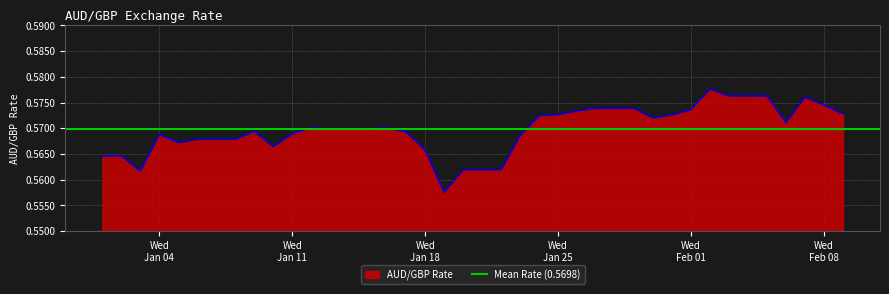

Reading right to left, what are all the values shown in this chart?

0.6	0.6	0.6	0.6	0.6	0.6	0.6	0.6	0.6	0.6	0.6	0.6	0.6	0.6	0.6	0.6	0.6	0.6	0.6	0.6	0.6	0.6	0.6	0.6	0.6	0.6	0.6	0.6	0.6	0.6	0.6	0.6	0.6	0.6	0.6	0.6	0.6	0.6	0.6	0.6